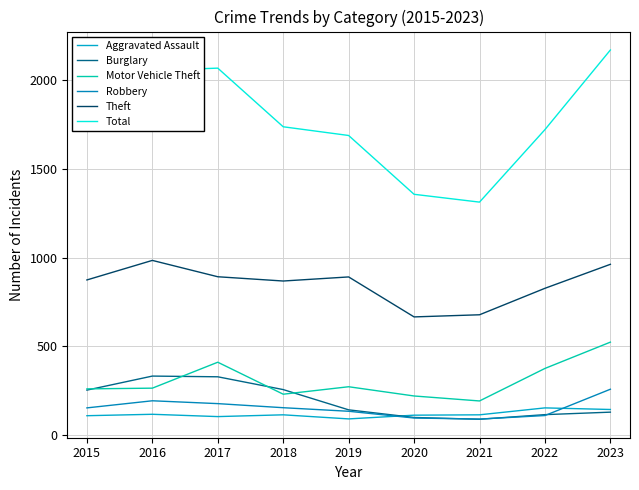

How many categories are shown in the chart?

9